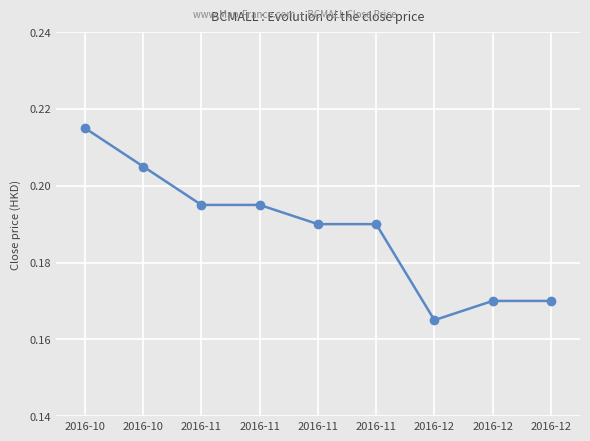

Between 2016-11 and 2016-10, which is larger?

2016-10